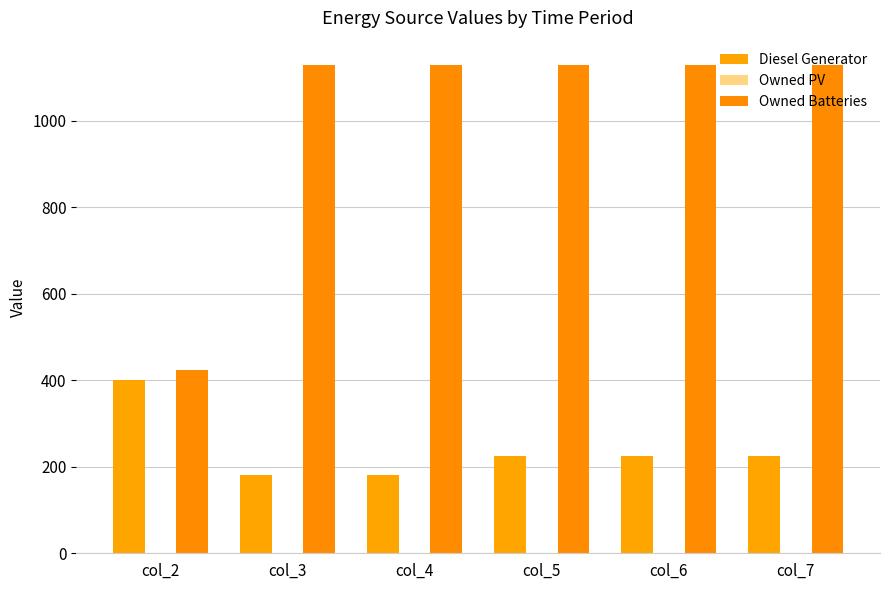

Between col_2 and col_4, which is larger?

col_2